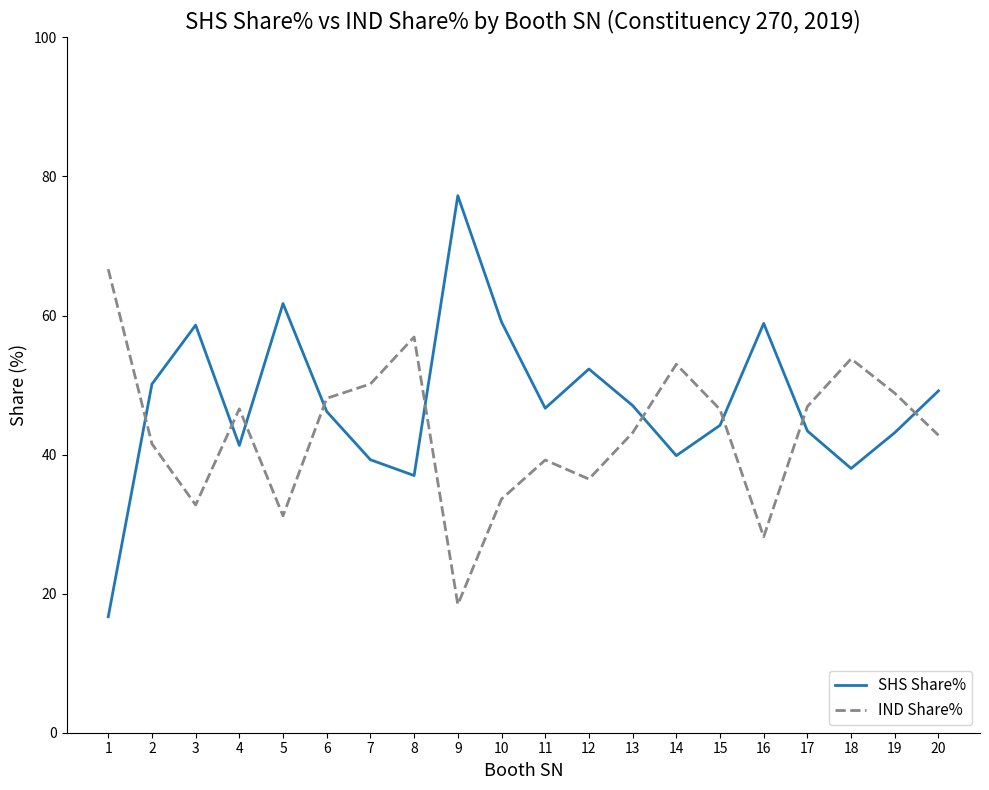

Which series has the widest spread of values?

SHS Share%